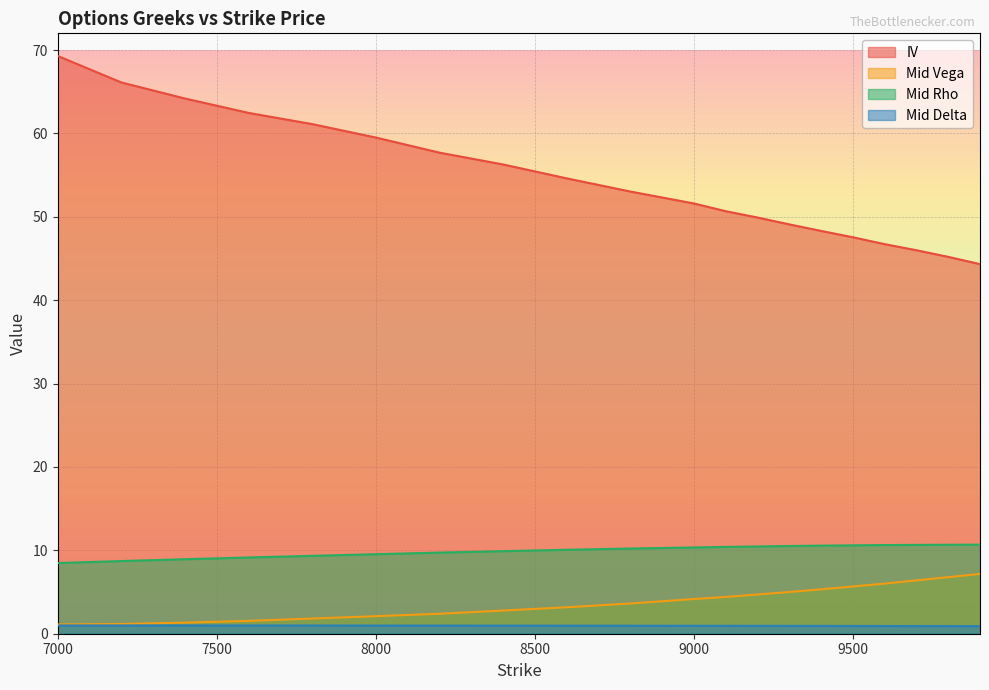

What is the sum of the IV values at 7800 and 9700?

107.1